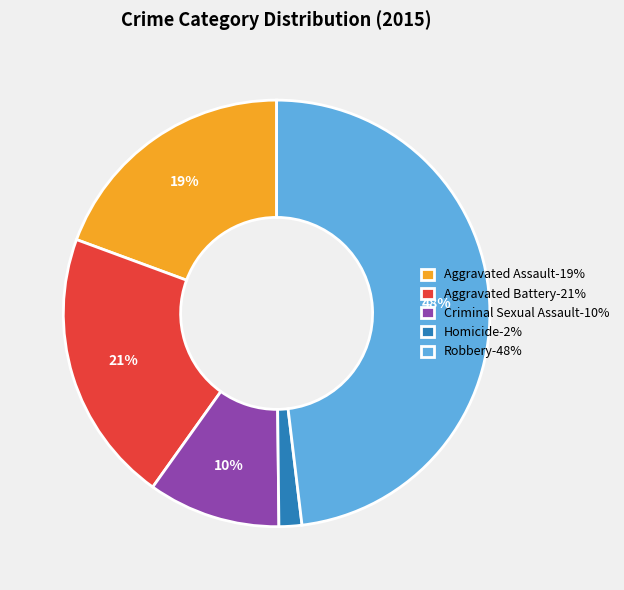

Approximately how many times larger is the value at Homicide compared to Criminal Sexual Assault?

0.2